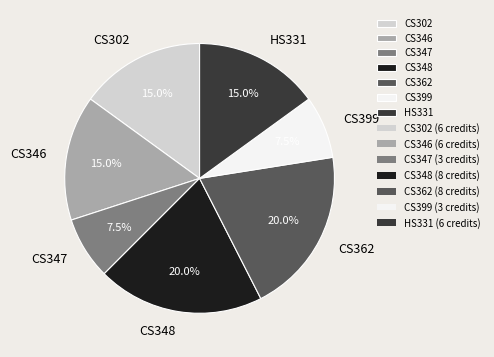

Does CS302 account for over 50% of the chart?

No